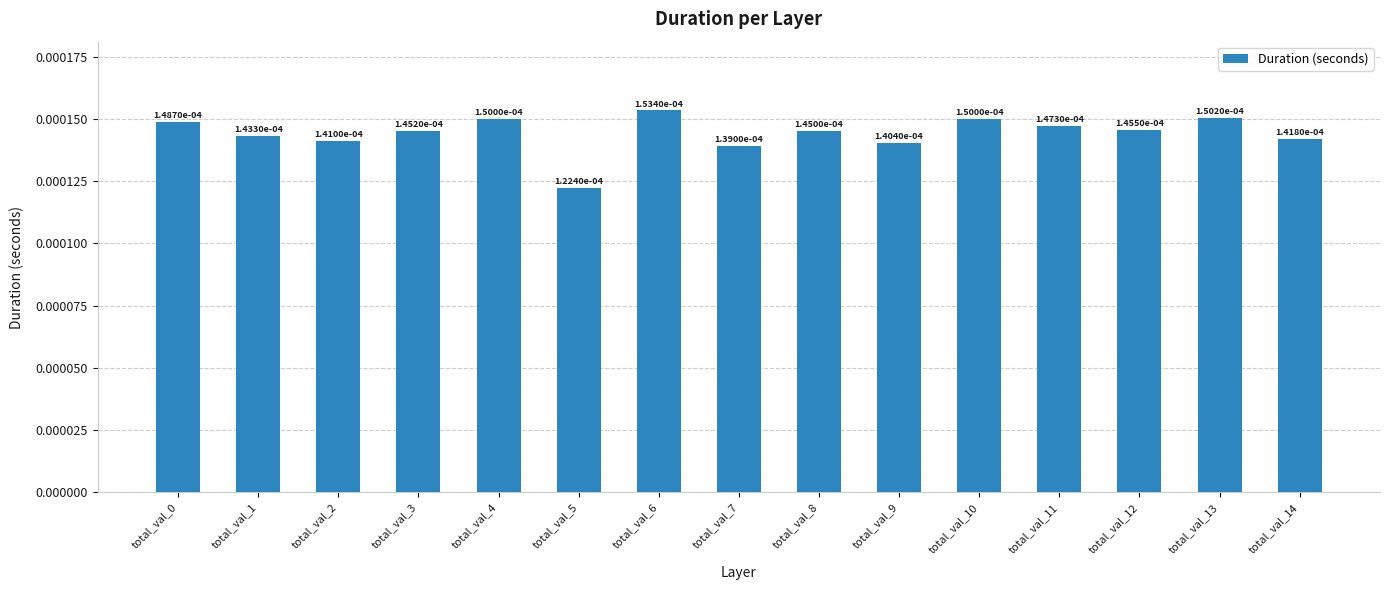

Which has a higher value, total_val_10 or total_val_6?

total_val_6